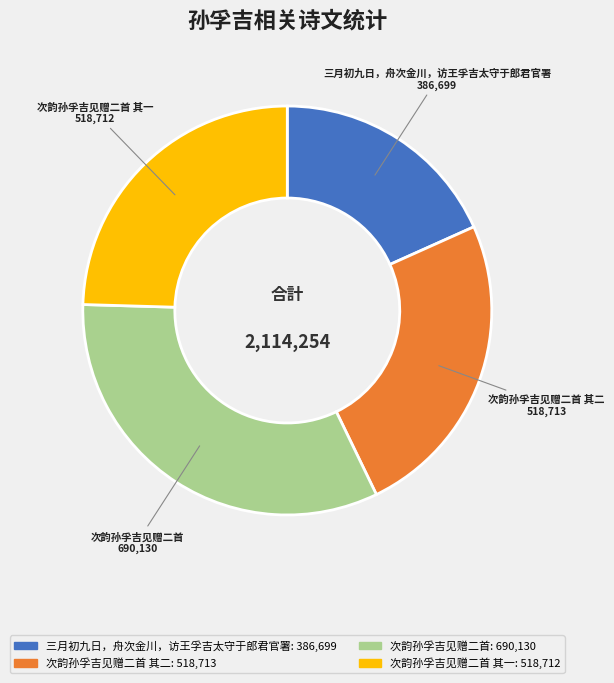

The 次韵孙孚吉见赠二首 slice represents 24% of the pie. True or false?

False